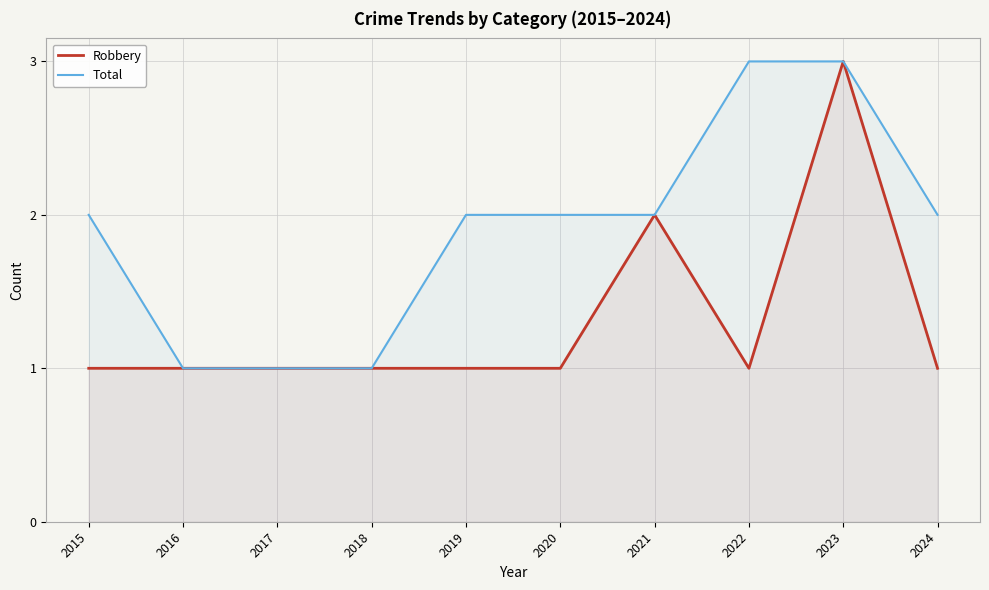

What is the average value of the Total series?

2